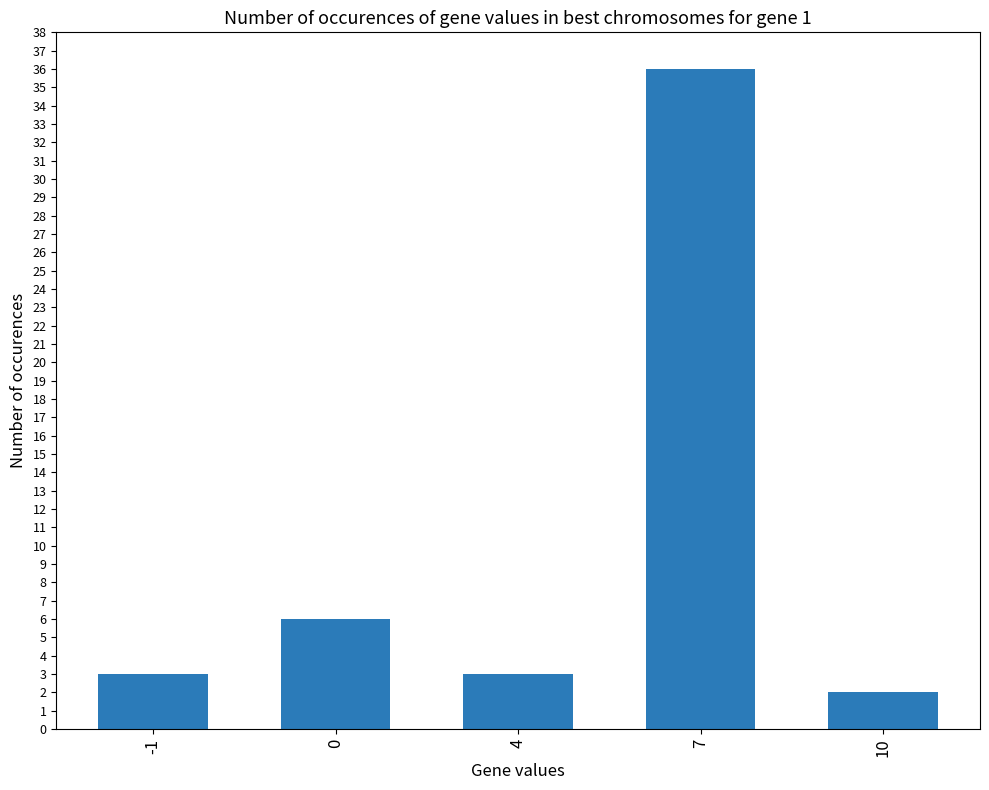

The value at 7 is 36. True or false?

True